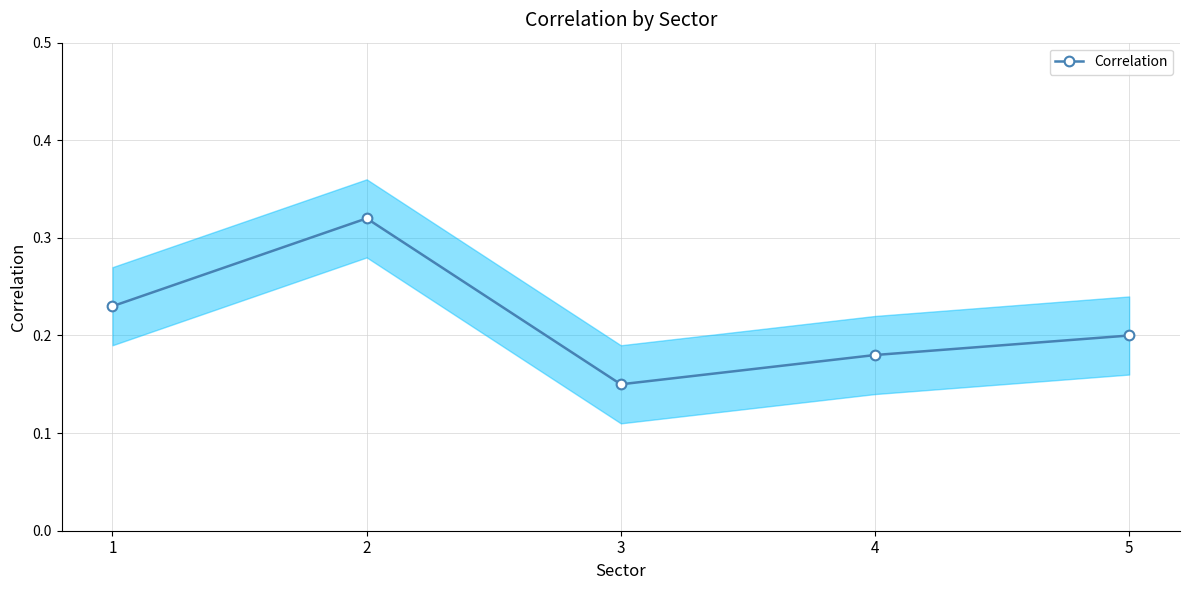

The chart shows a value of 0.3 at 5. True or false?

False